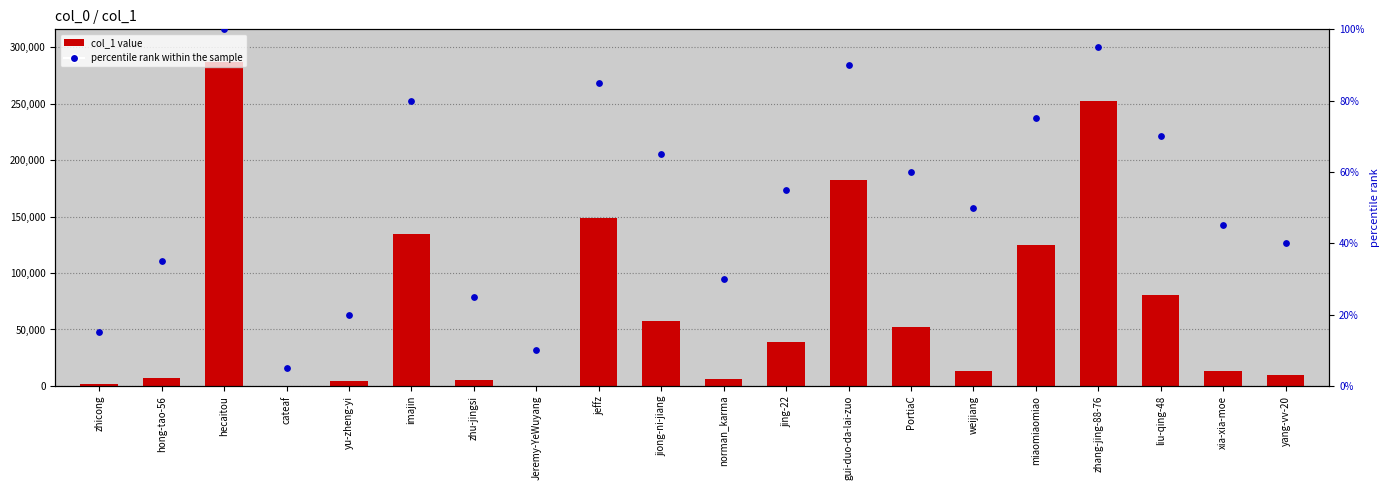

Which series reaches the minimum Y coordinate?

percentile rank within the sample